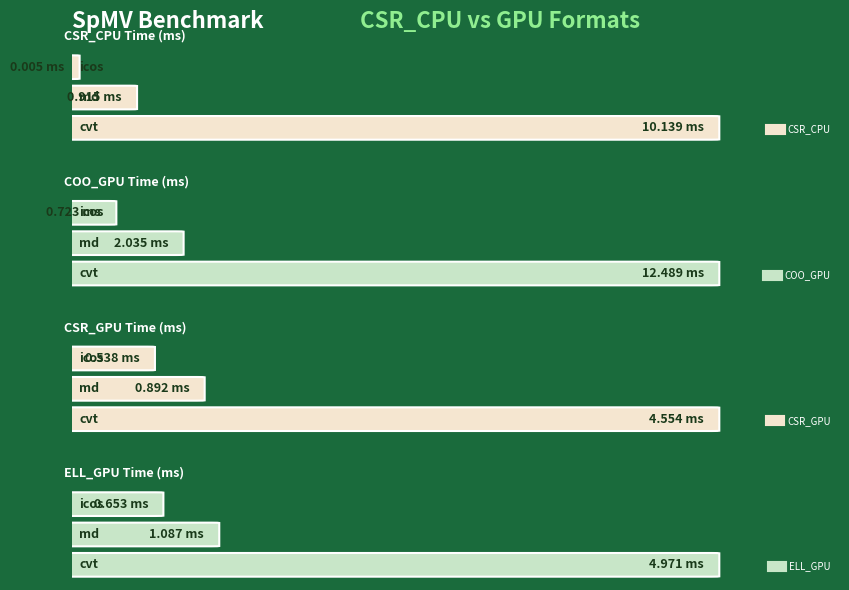

List the labels in order of CSR_CPU value, largest first.

2, 1, 0